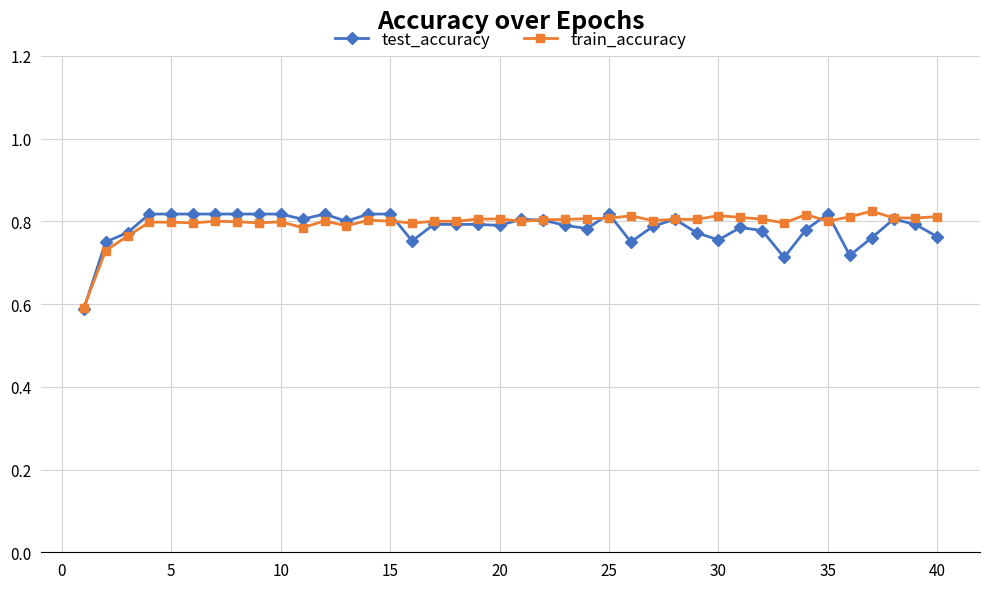

Count the test_accuracy values in the range 0 to 1.

40